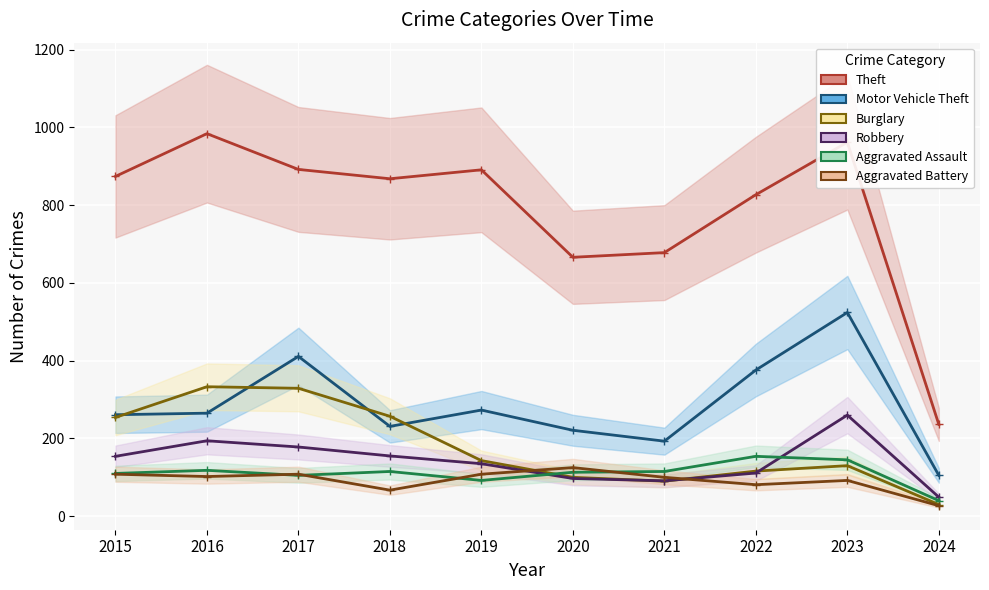

After their last crossing, which series has the higher values: Burglary or Motor Vehicle Theft?

Motor Vehicle Theft